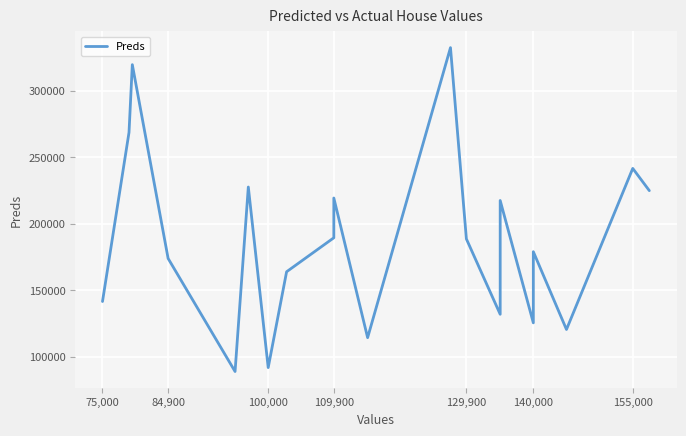

Count the number of values greater than 188532.

10